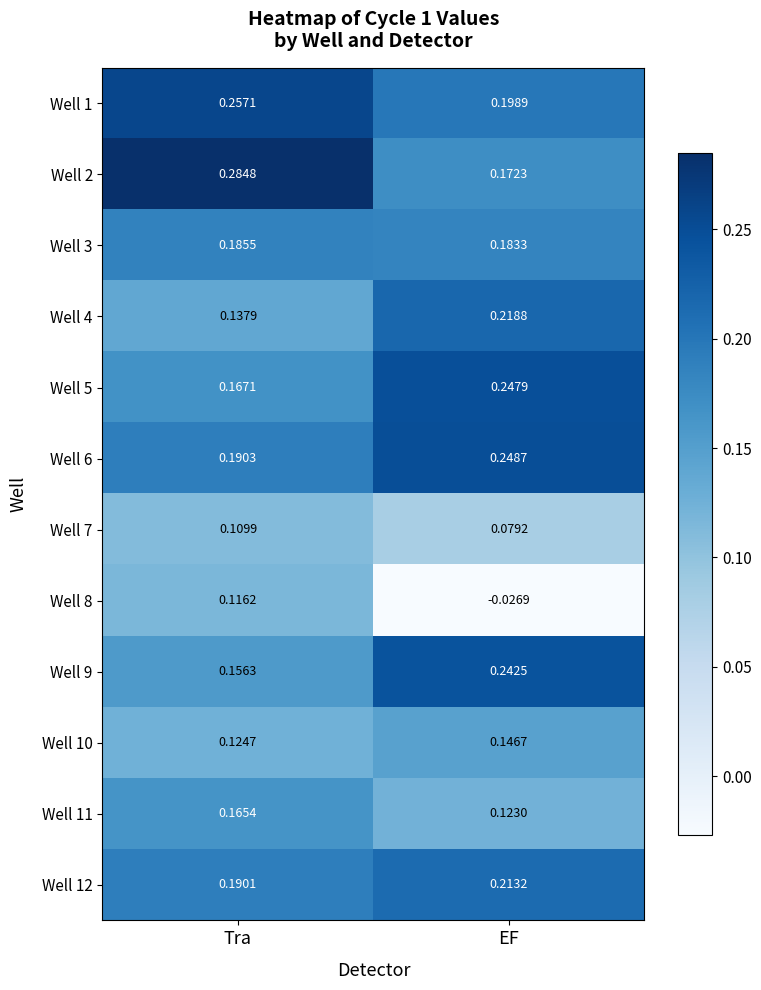

At which category does the chart reach its peak across all series?

Tra